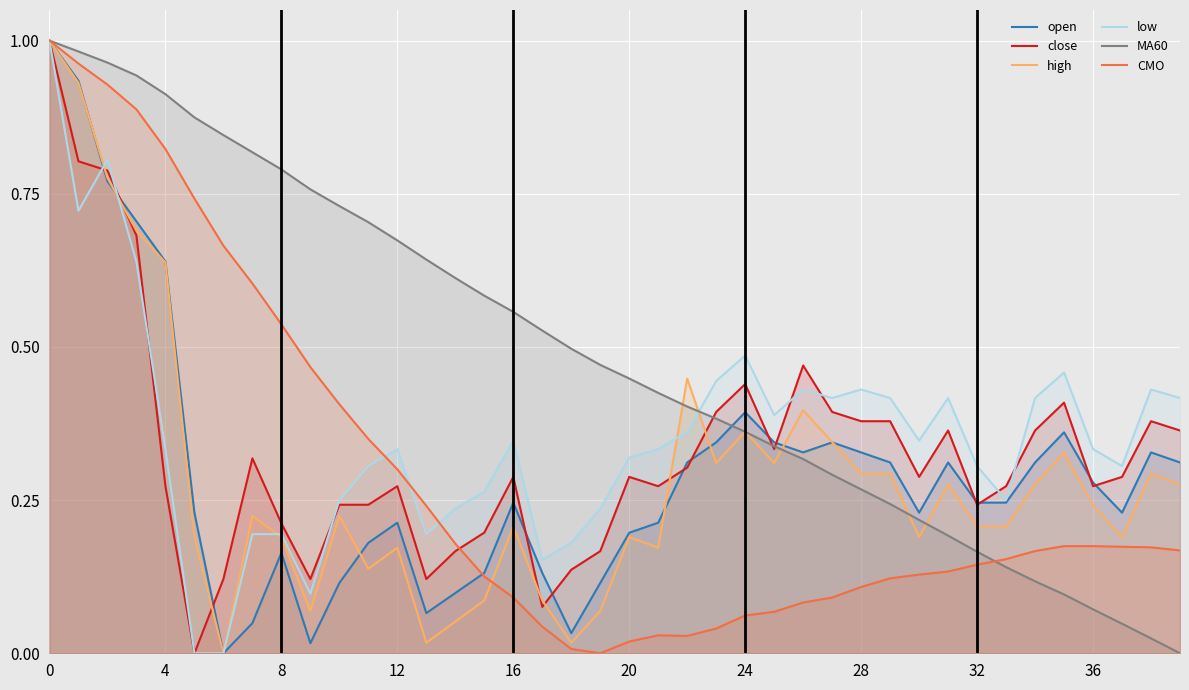

Which has a higher value, 16 or 30?

16